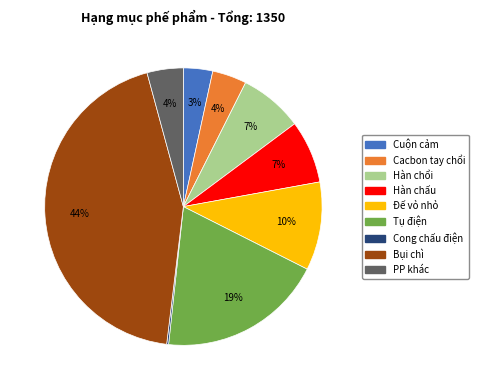

What percentage is the Đế vỏ nhỏ slice, to the nearest percent?

10%